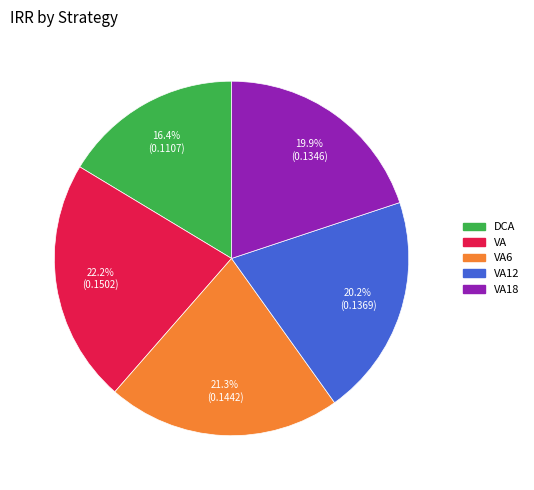

Between VA6 and VA18, which is larger?

VA6